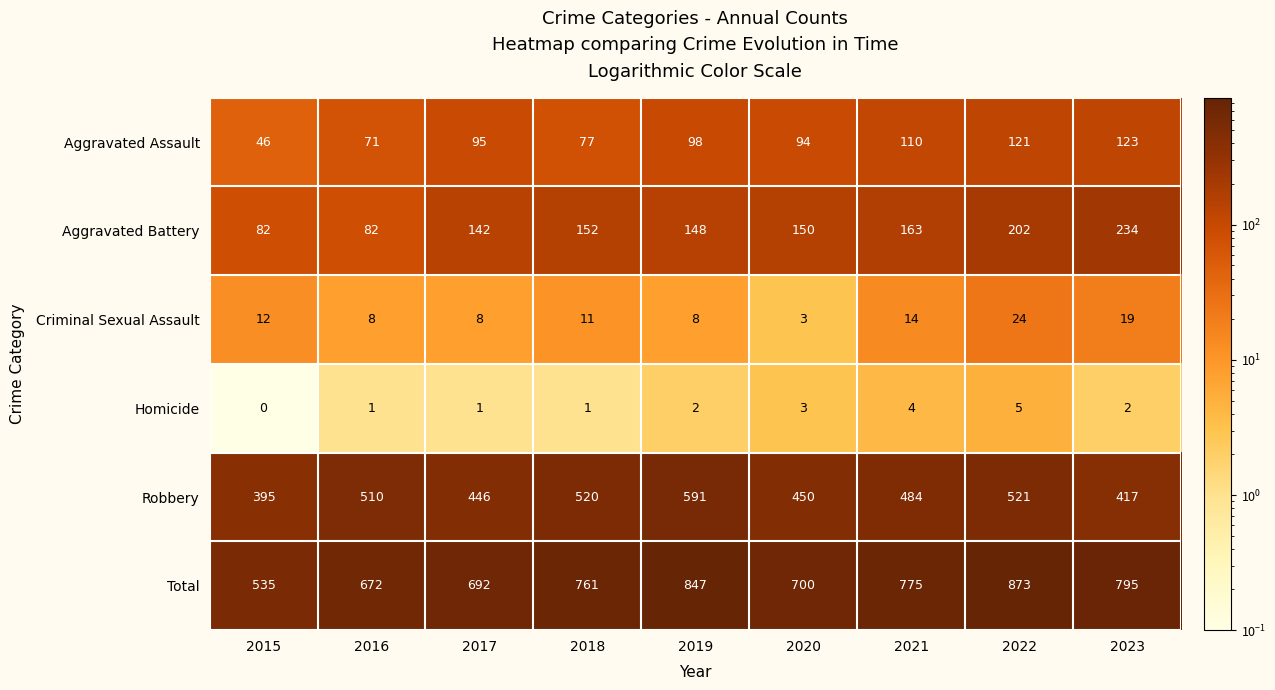

Is it true that Aggravated Battery equals 145 at 2016?

False